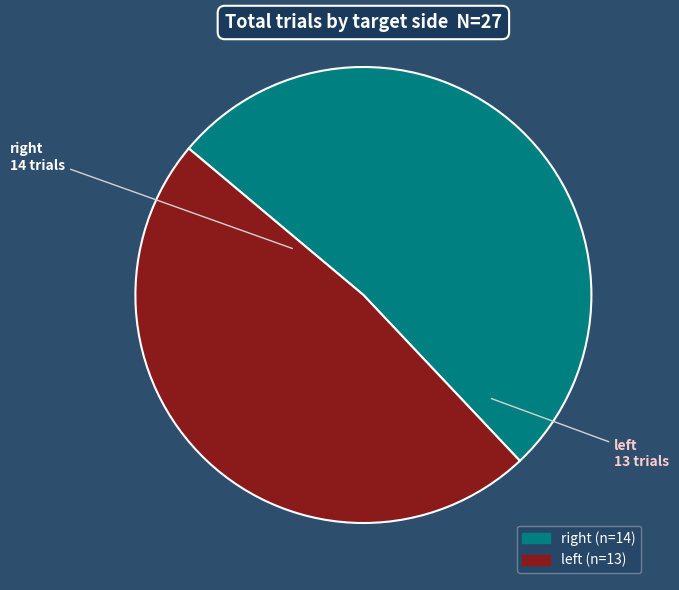

Rank the categories by value from highest to lowest.

right, left